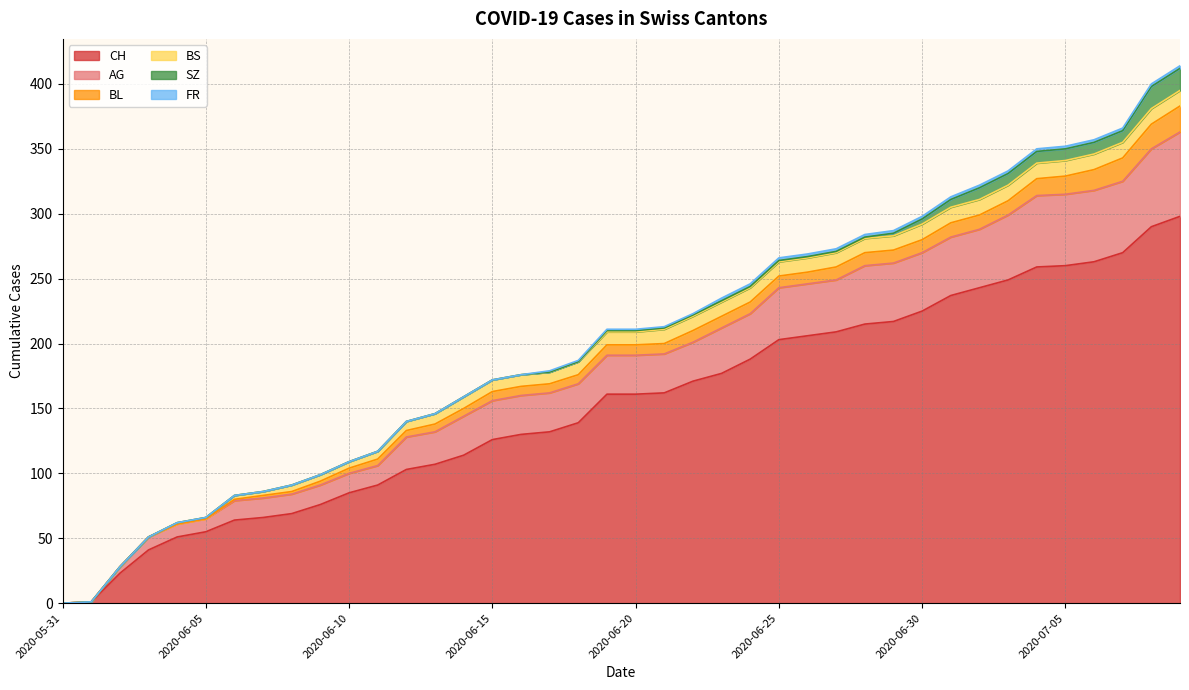

What is the highest value of the CH series?

298